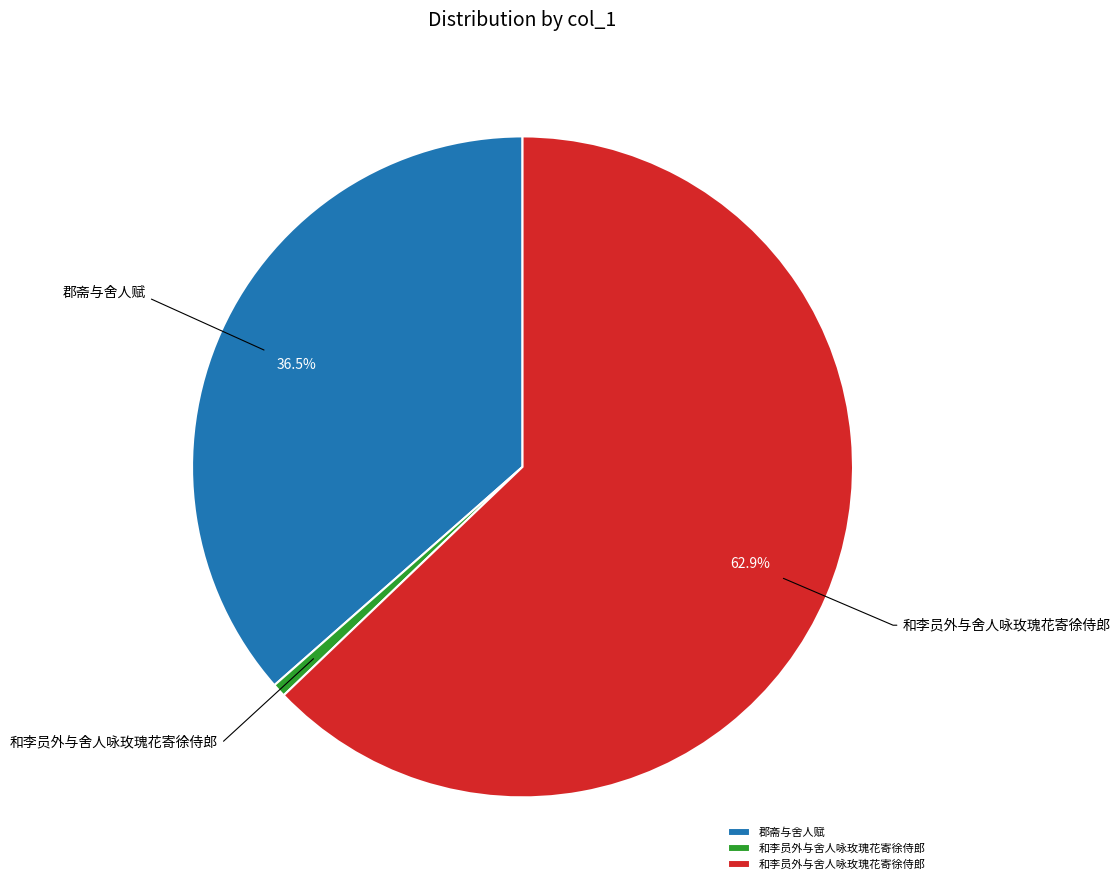

To the nearest percent, what is the difference between the largest and smallest slice percentages?

62%